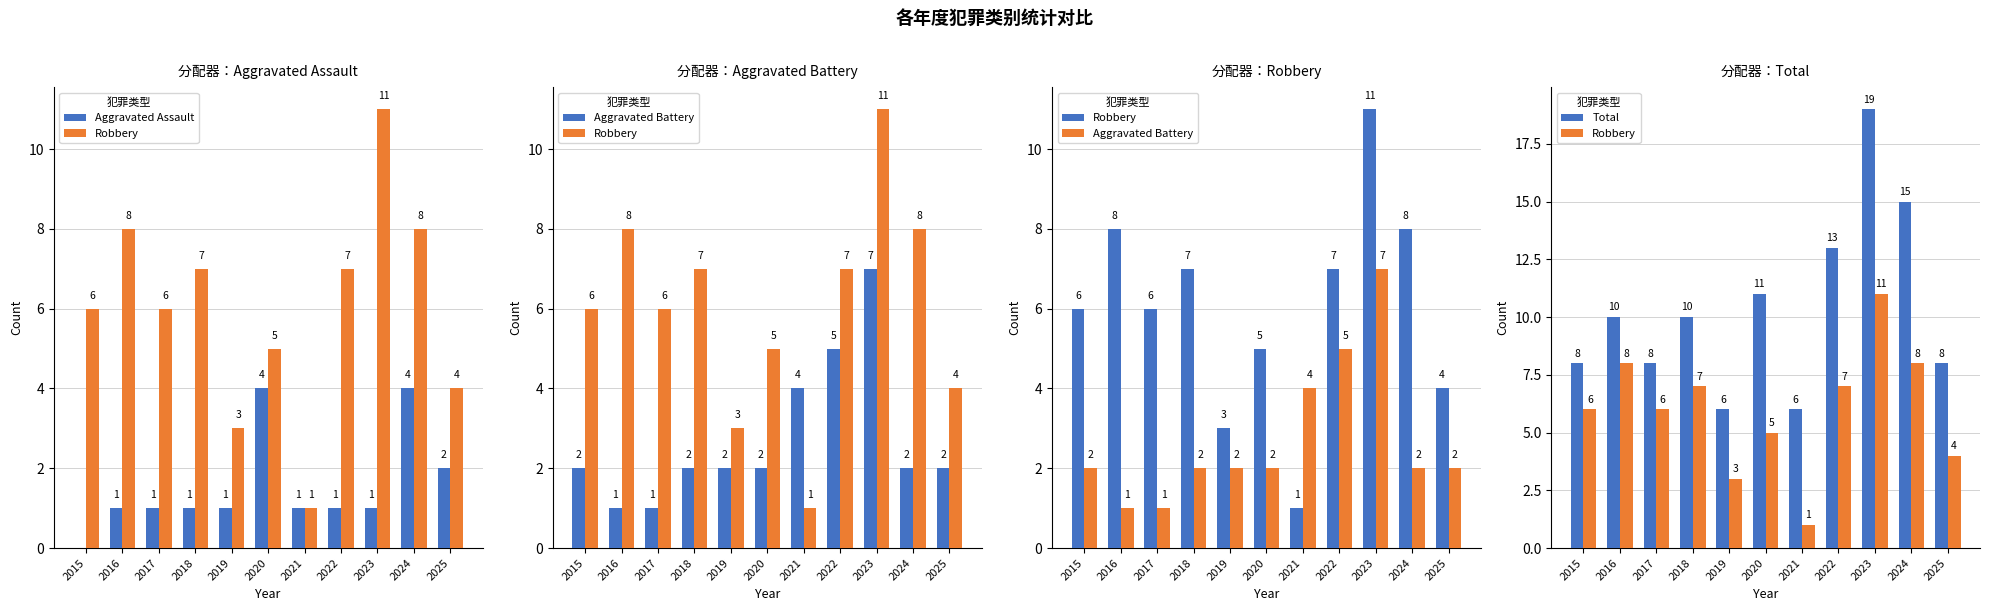

True or false: Robbery has a value of 2 at 2021.

False